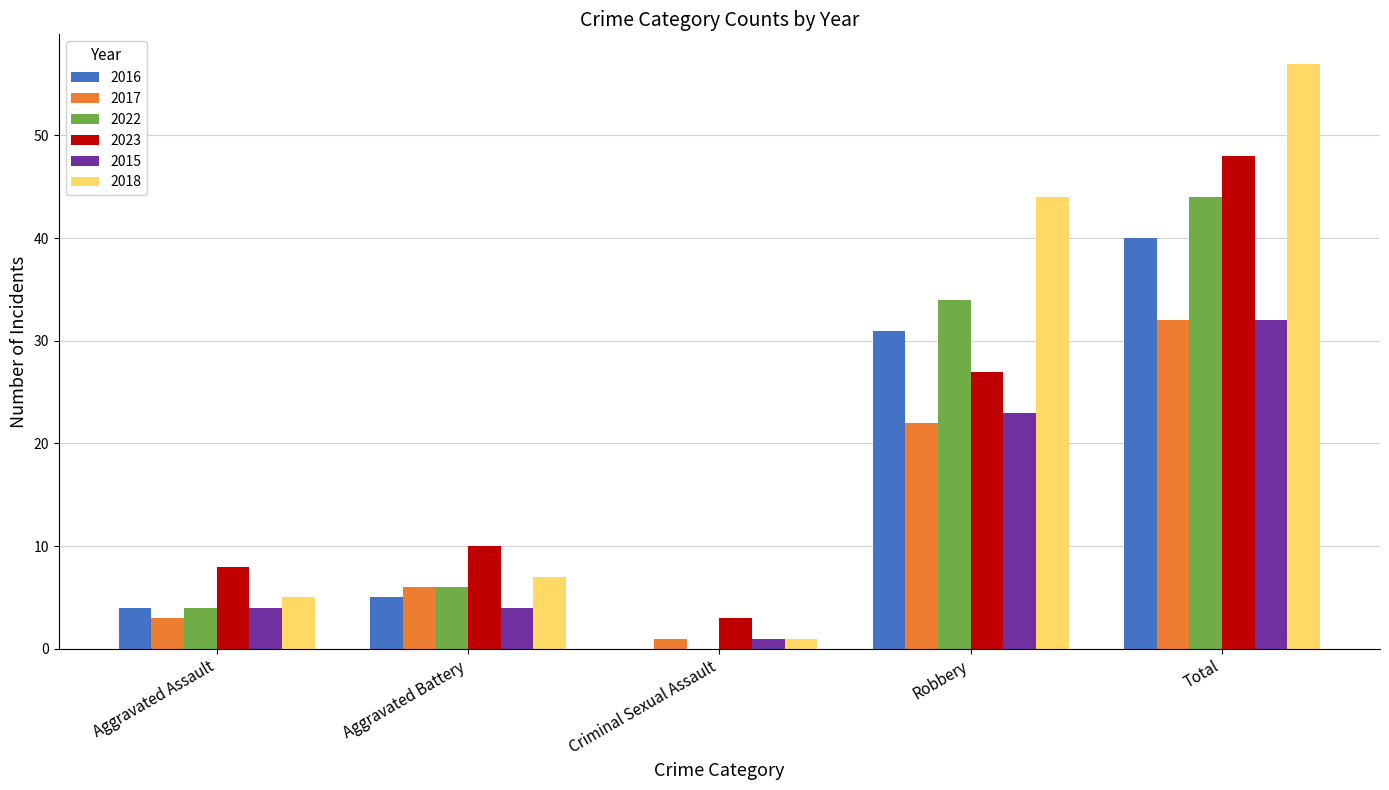

At which label is 2015 closest to 16?

Robbery